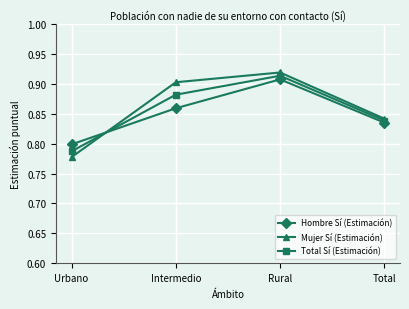

Which category has the lowest value in the Hombre Sí (Estimación) series?

Urbano